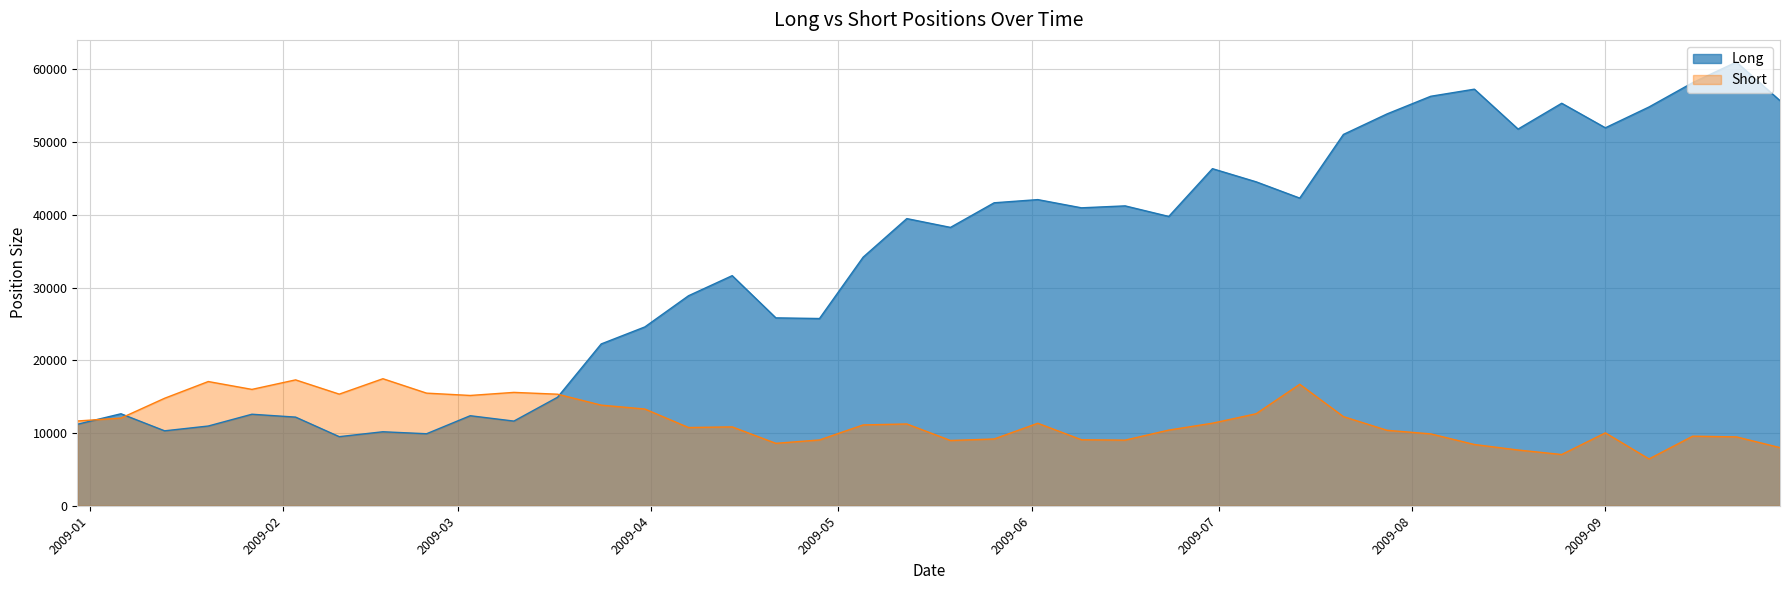

Which series has the largest range (max minus min)?

Long